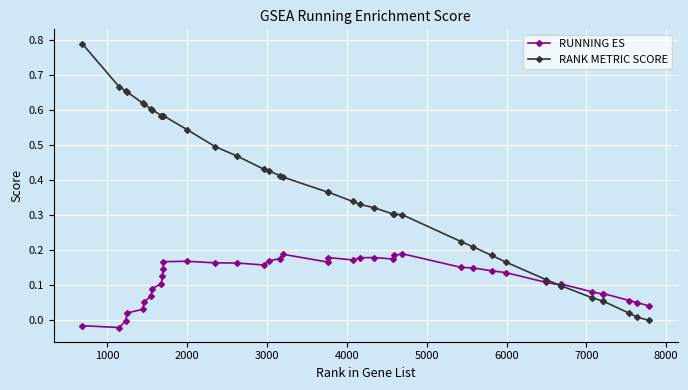

True or false: RUNNING ES has more than 1 interior local peaks.

True